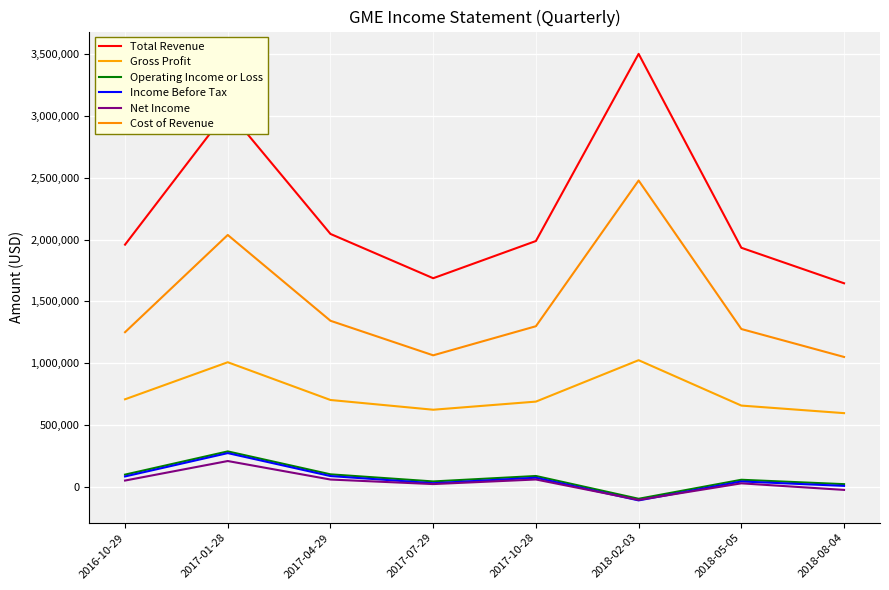

How many positive values does the Operating Income or Loss series have?

7